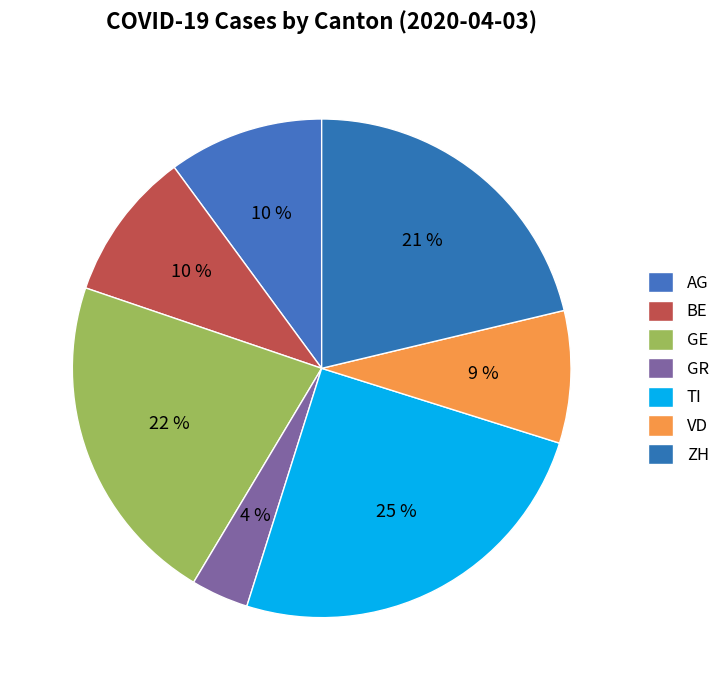

What is the change in value from GE to ZH?

-1